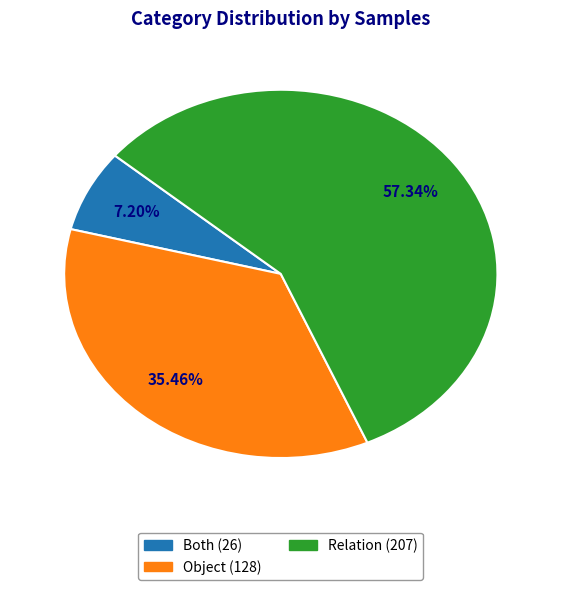

Does Both represent more than half of the total?

No